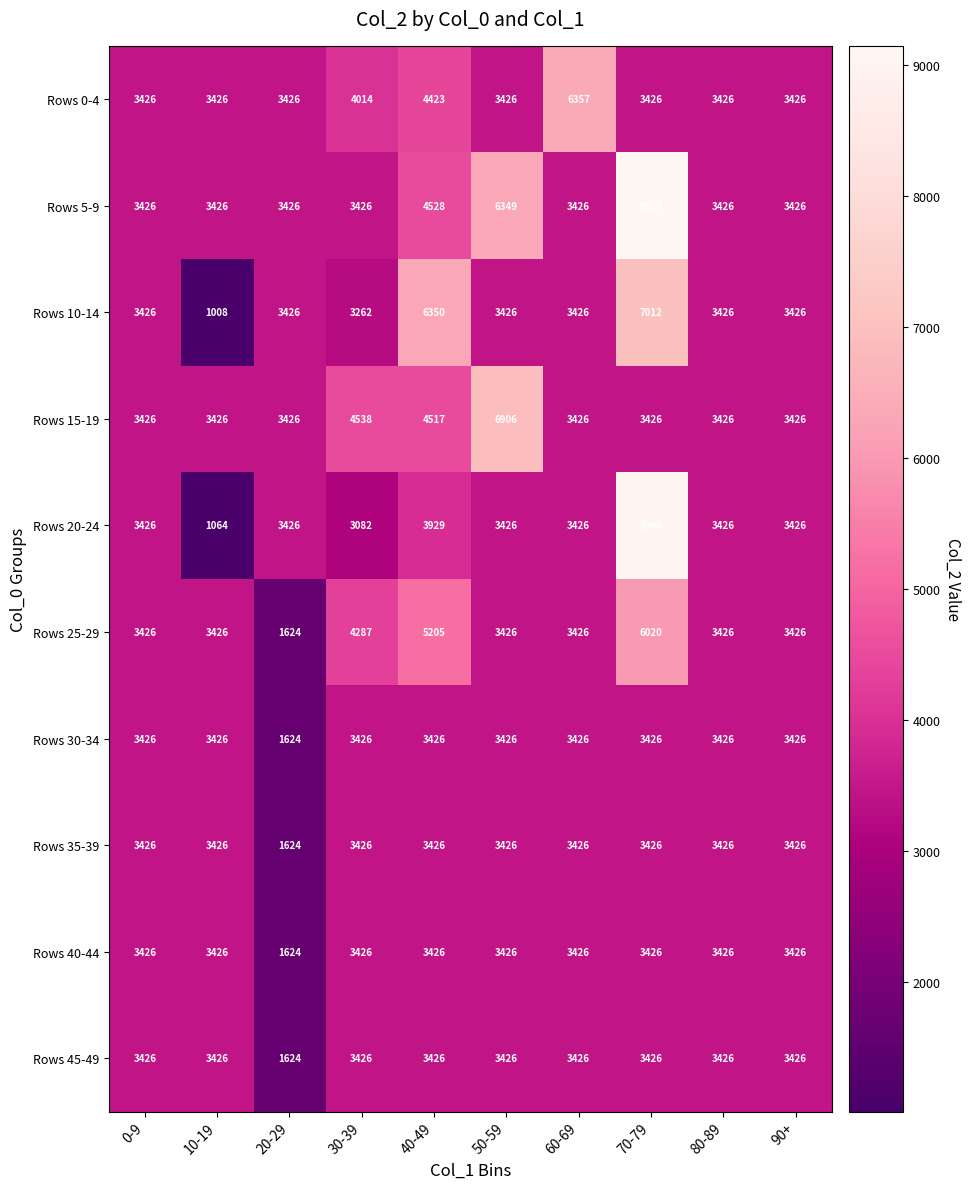

Between 10-19 and 90+, which series saw the biggest shift?

Rows 10-14